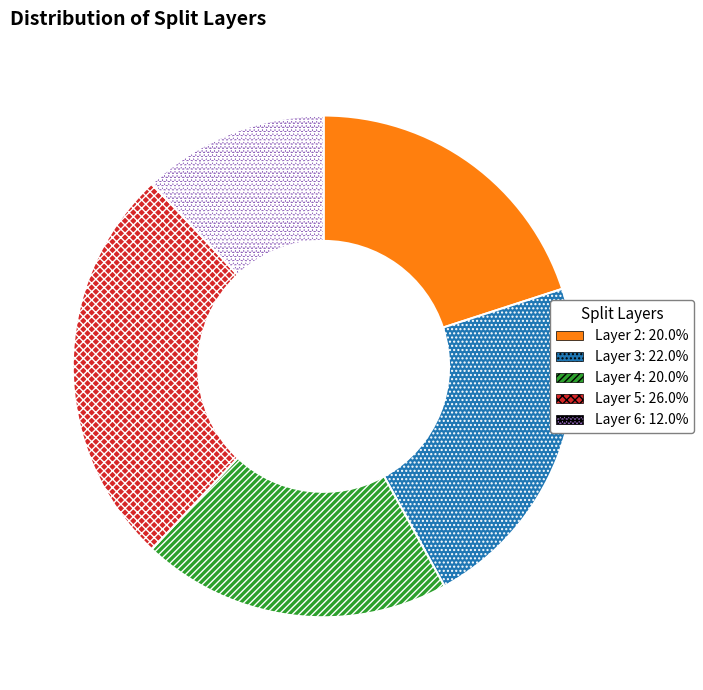

Is there any slice that represents more than half of the pie?

No